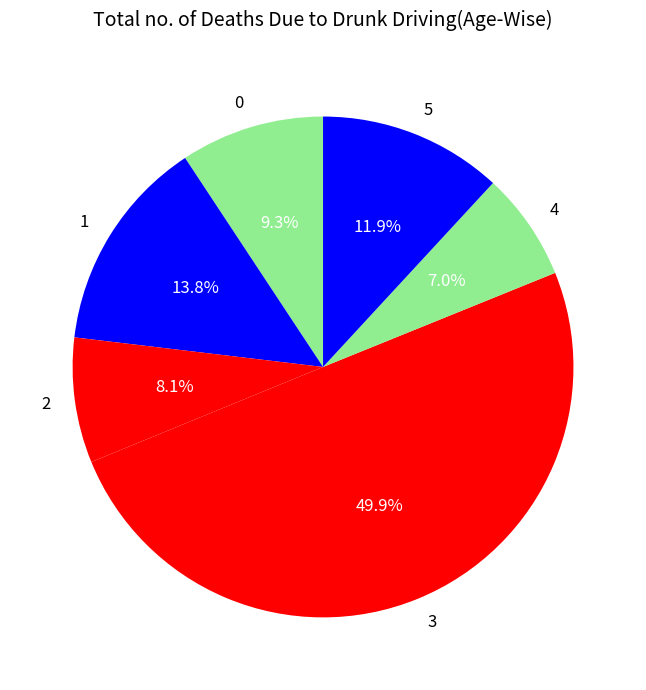

Does 4 represent more than half of the total?

No